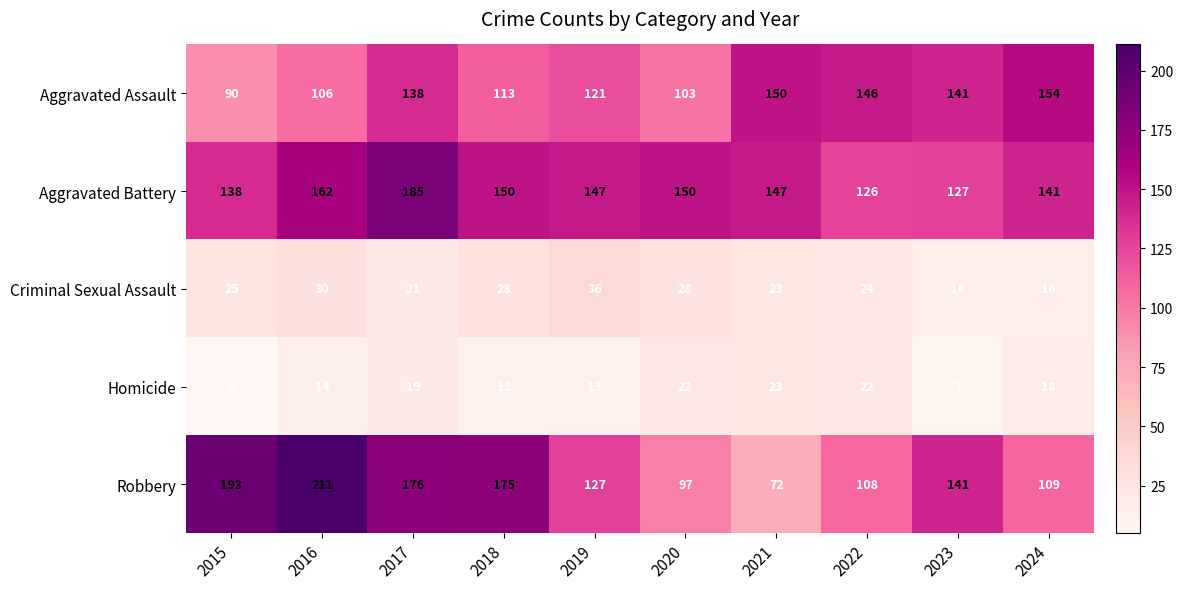

What is the difference between the maximum and minimum values in the Aggravated Battery series?

59